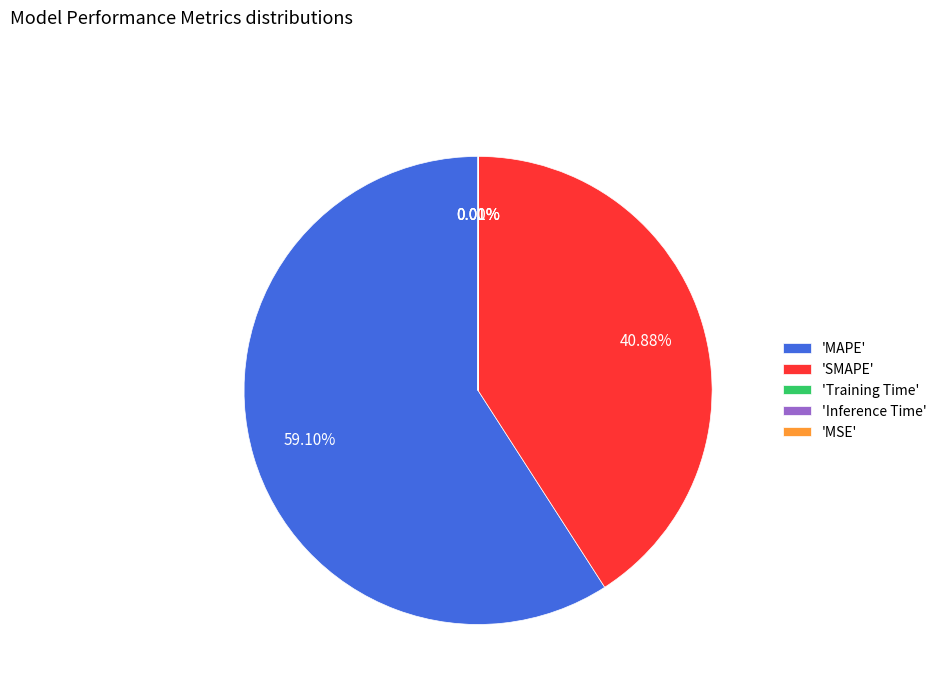

To the nearest percent, what is the average slice percentage?

20%